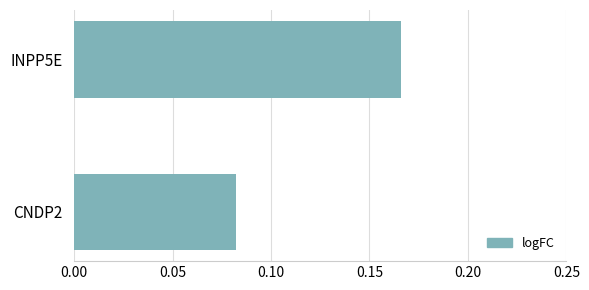

Rank the categories by value from lowest to highest.

CNDP2, INPP5E